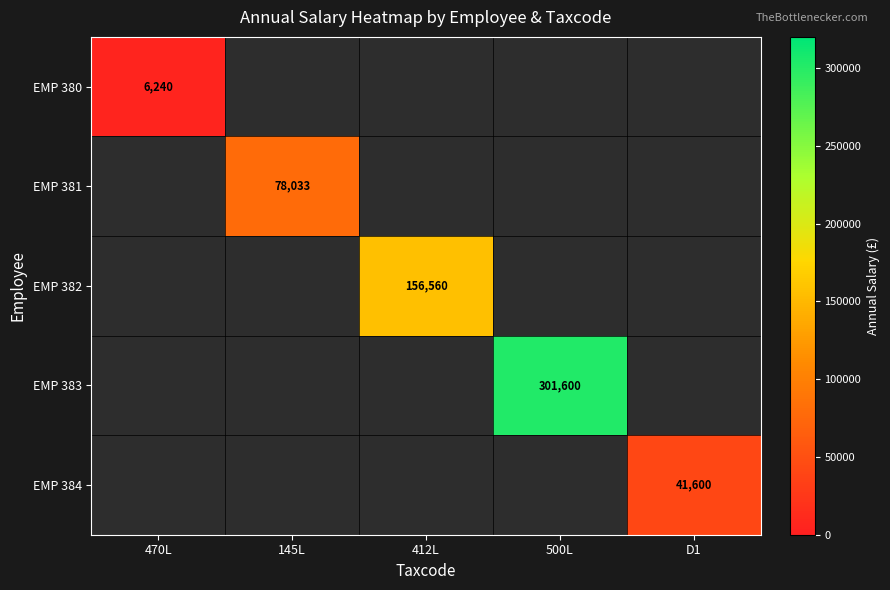

Is it true that EMP 384 equals 8789 at D1?

False